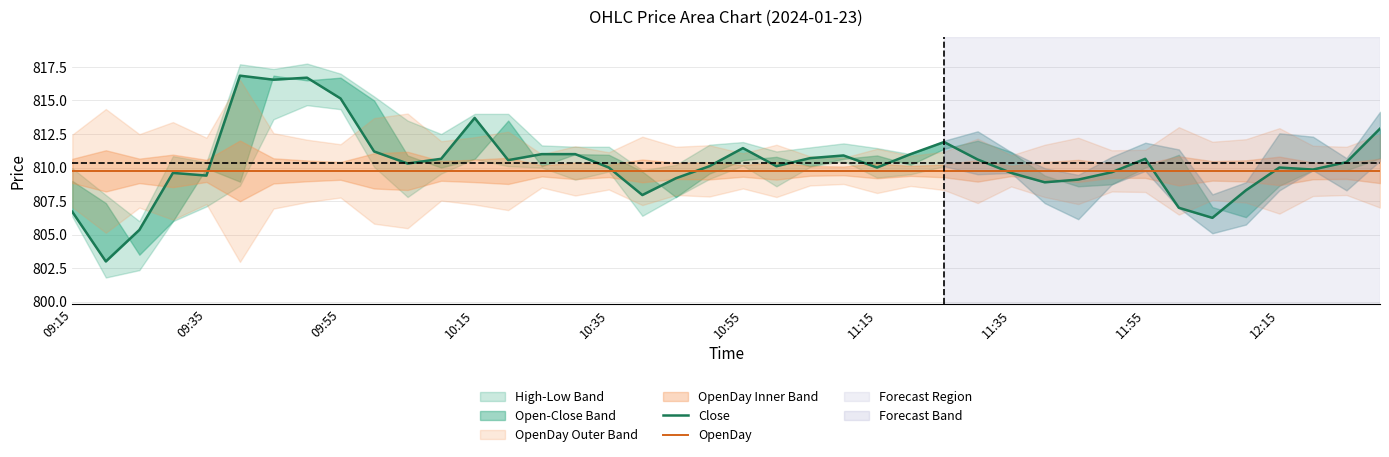

List the series in order of their overall mean, highest first.

Close, OpenDay